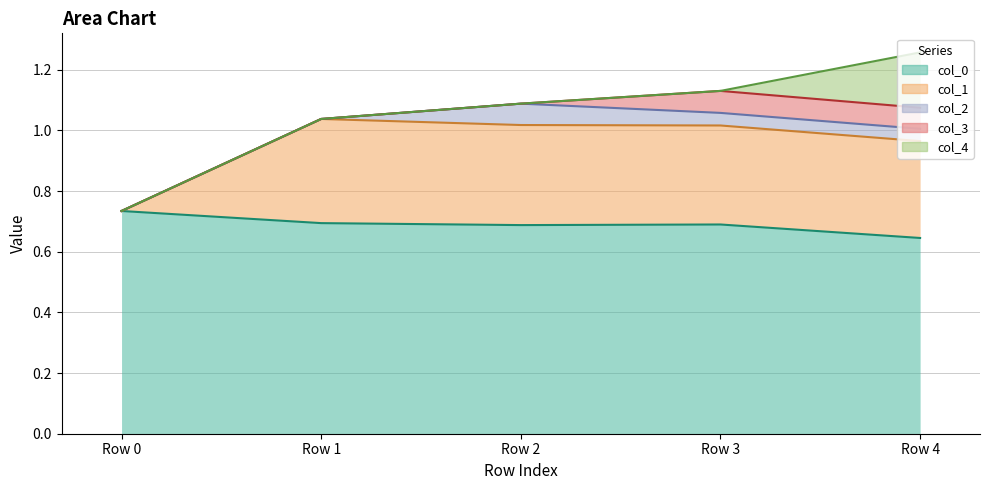

How many lines are shown in the chart?

5